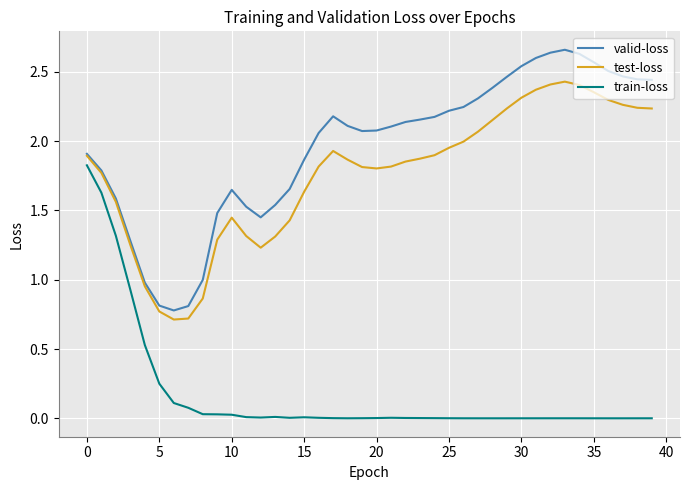

True or false: train-loss and valid-loss cross at least once.

False